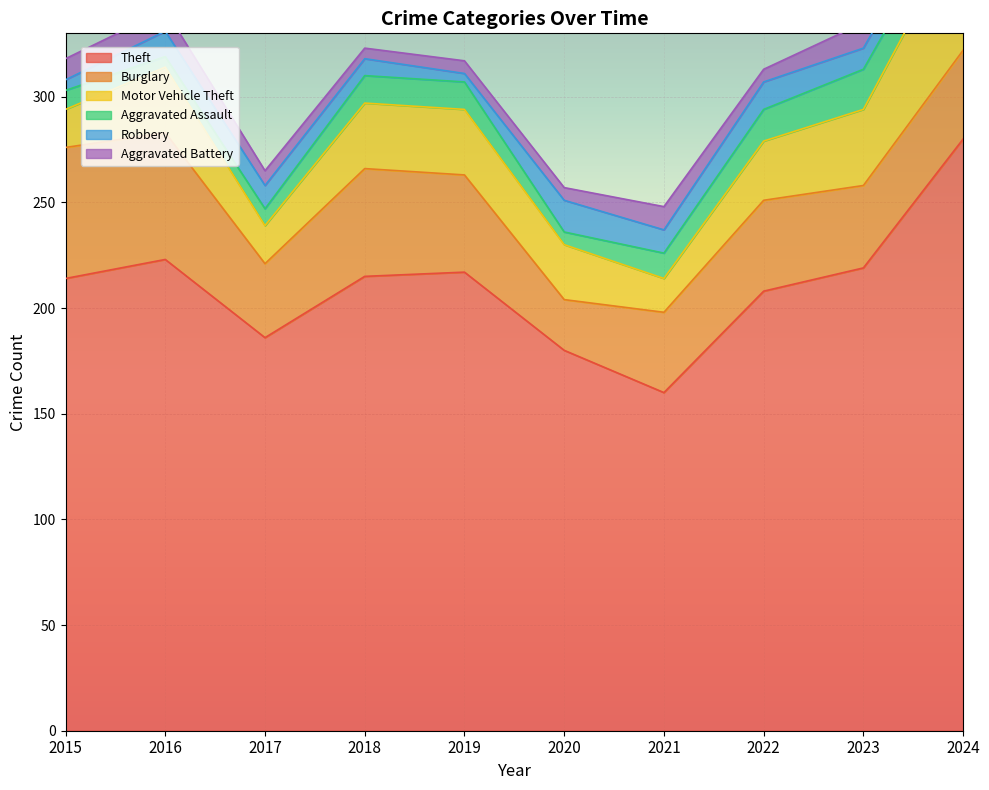

What is the total value across all series at 2020?

257